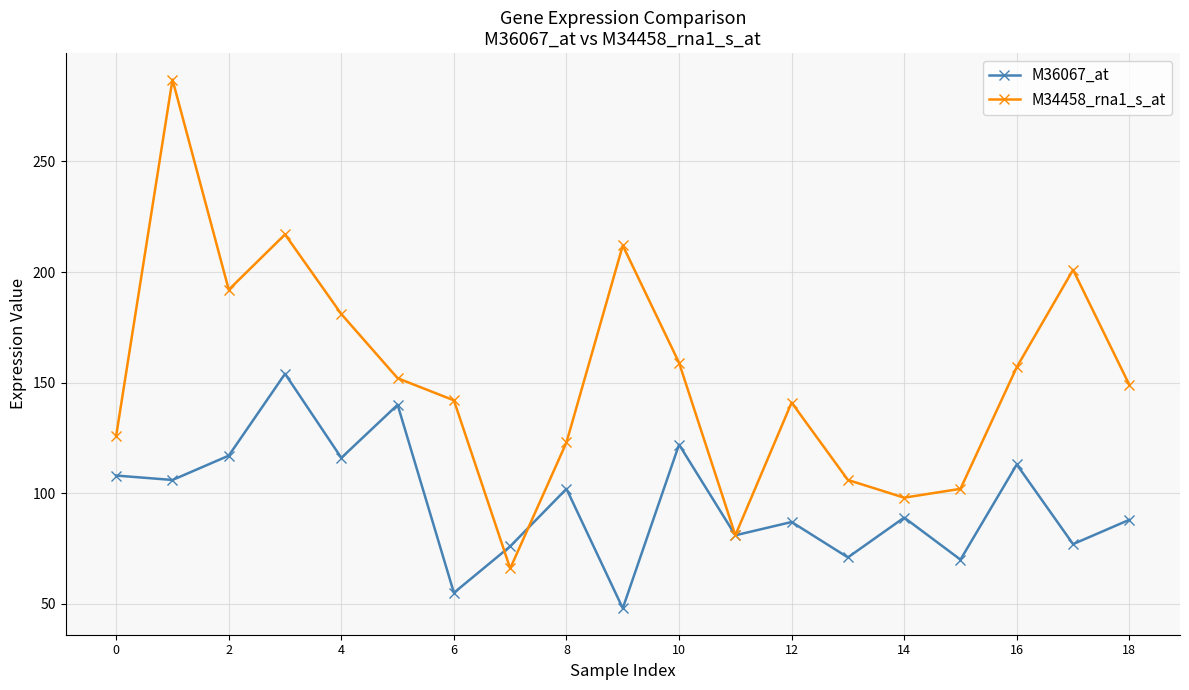

Does the chart have visible grid lines?

Yes